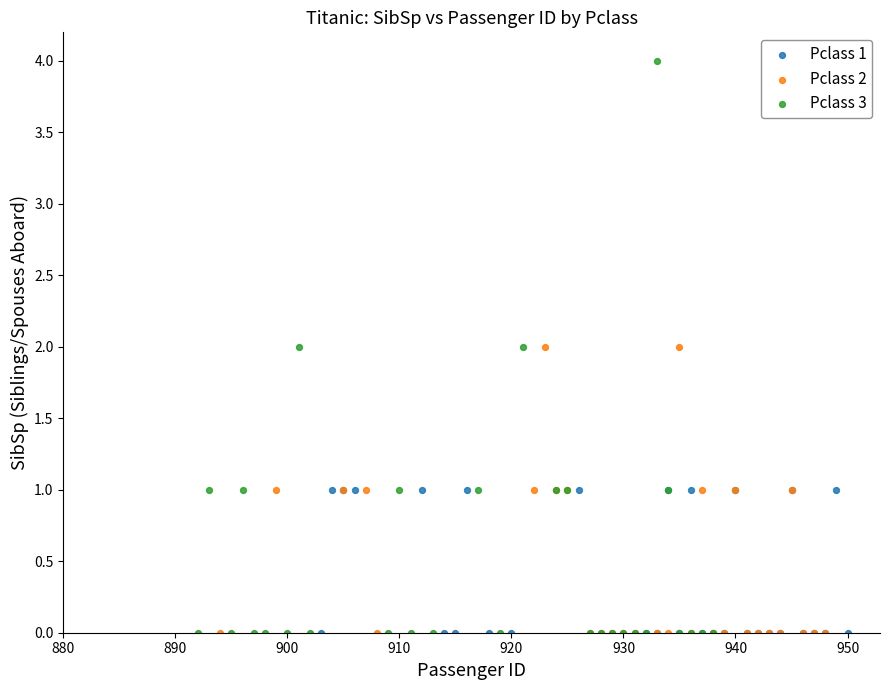

Which series has the widest spread of Y values?

Pclass 3